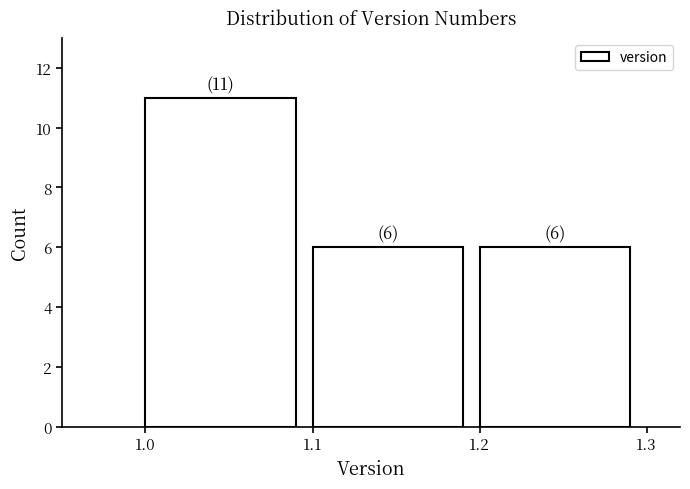

Reading left to right, transcribe all the data shown in this chart.

1.0=11	1.1=6	1.2=6